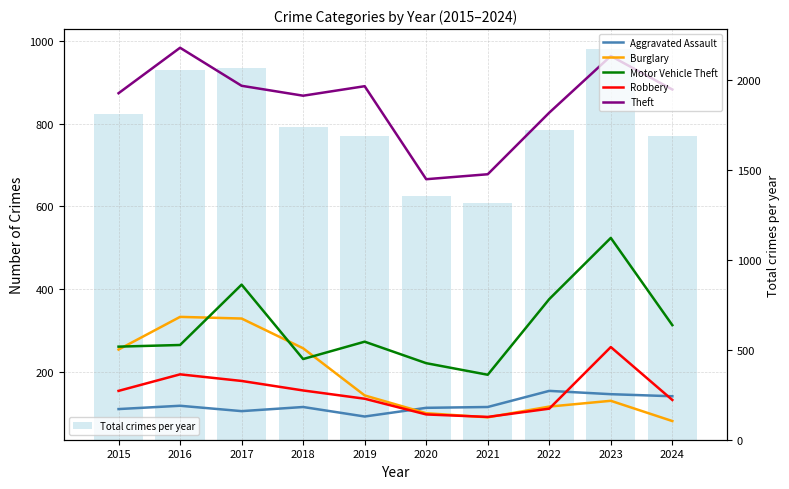

Which label corresponds to the largest value in the chart?

2023